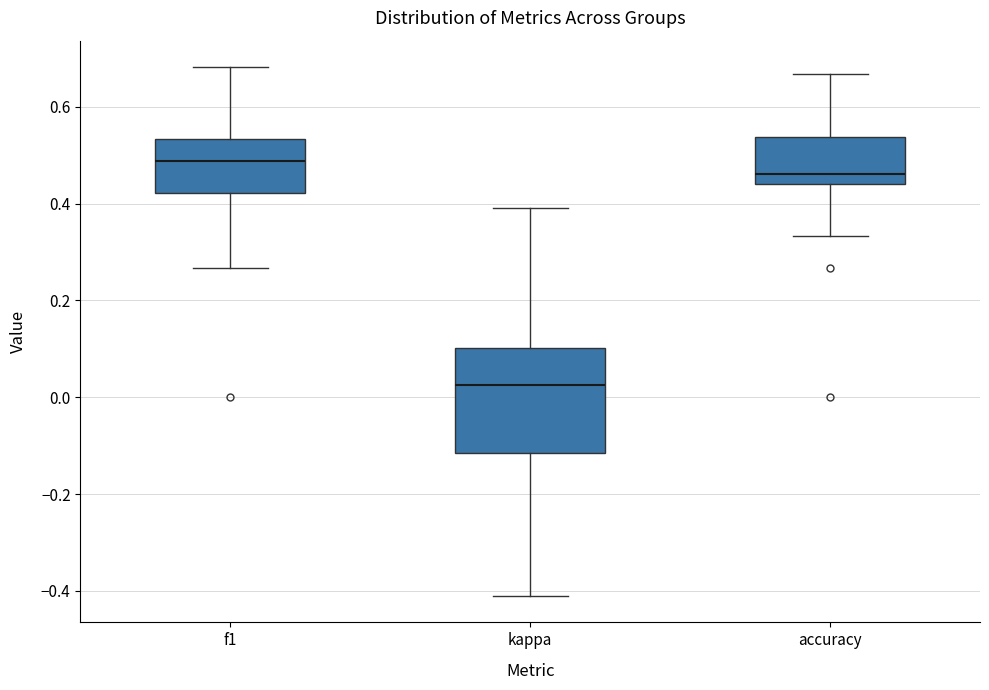

Reading left to right, transcribe this box plot: for each box, give where its median line is, the range the box spans, and where its two whiskers end, as read against the y-axis. The values are not printed on the chart, so give them approximately, as read against the axis.

f1: median 0.48, box 0.42 to 0.54, whiskers 0.26 to 0.68
kappa: median 0.02, box -0.12 to 0.10, whiskers -0.42 to 0.40
accuracy: median 0.46, box 0.44 to 0.54, whiskers 0.34 to 0.66